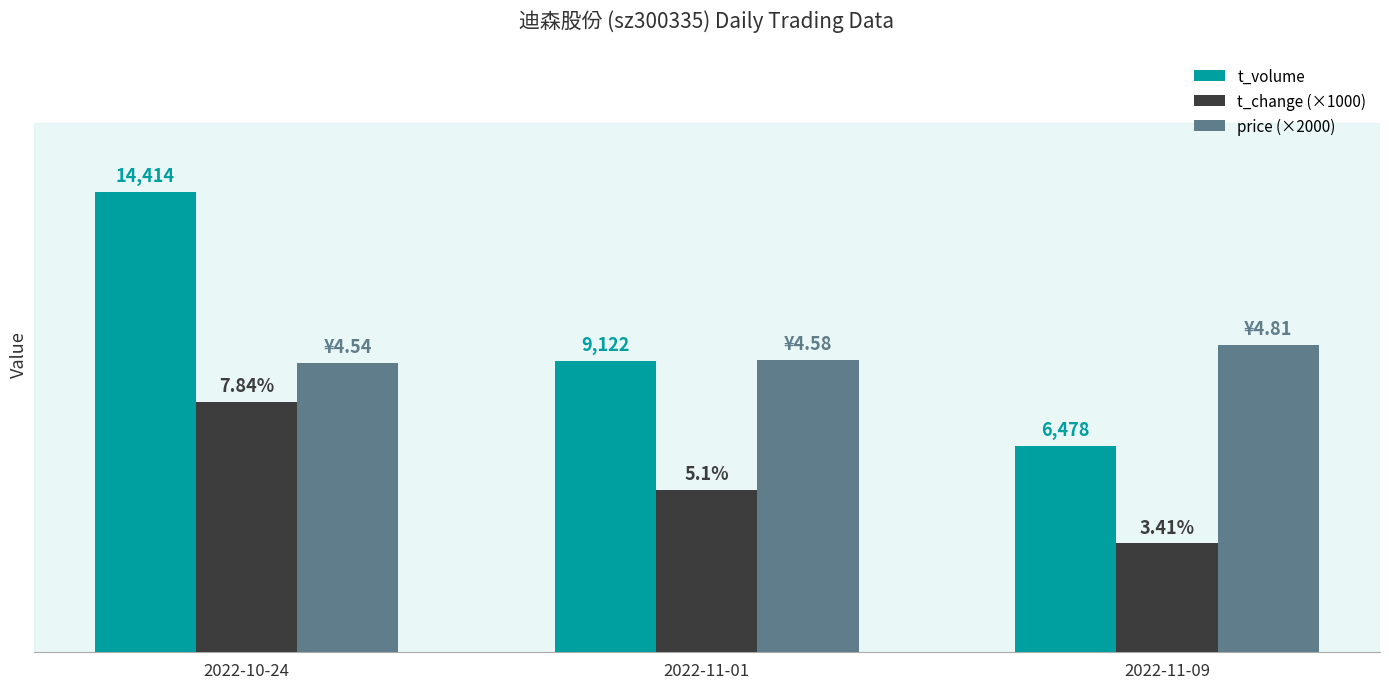

What are all the series names shown in the legend?

t_volume, t_change (×1000), price (×2000)